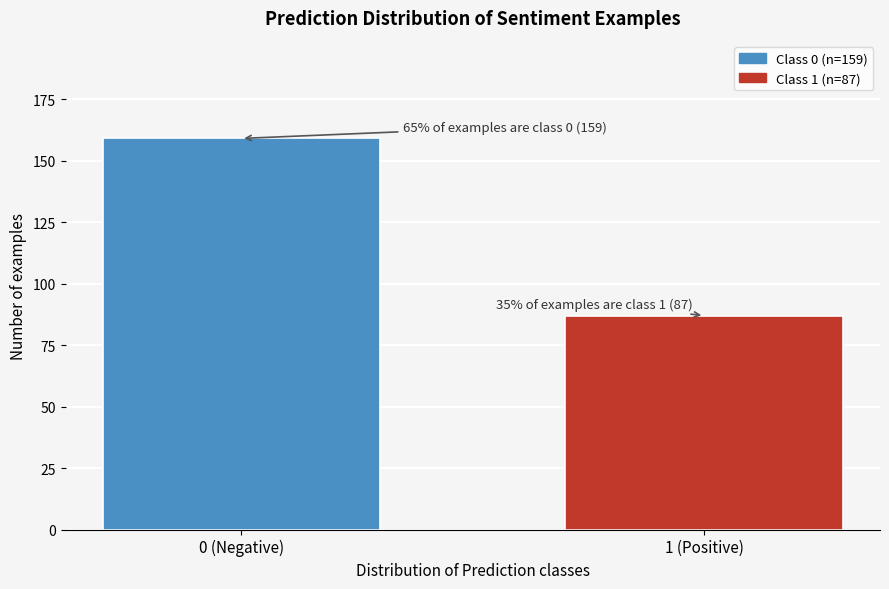

Reading left to right, what are all the values shown in this chart?

159	87